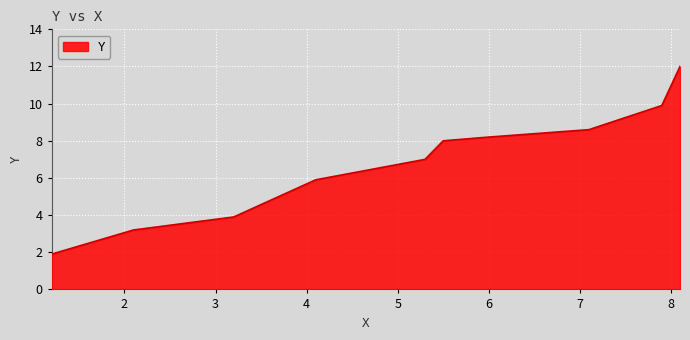

How many values are below 8?

5